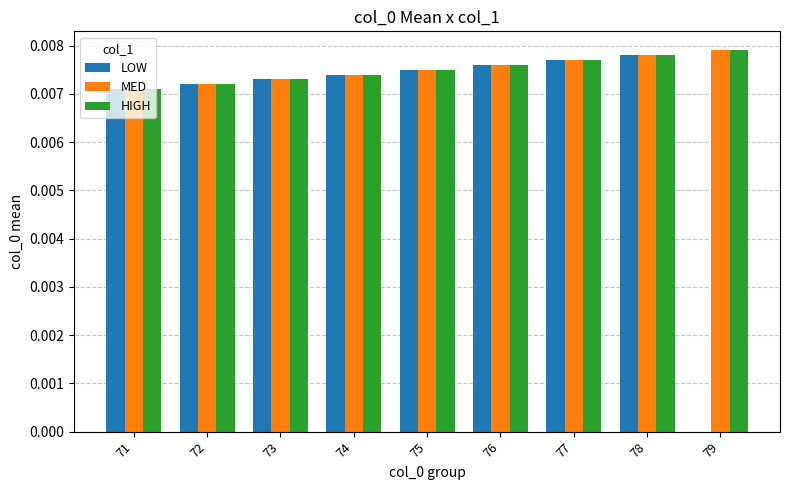

Is it true that HIGH equals 0.0 at 72?

True